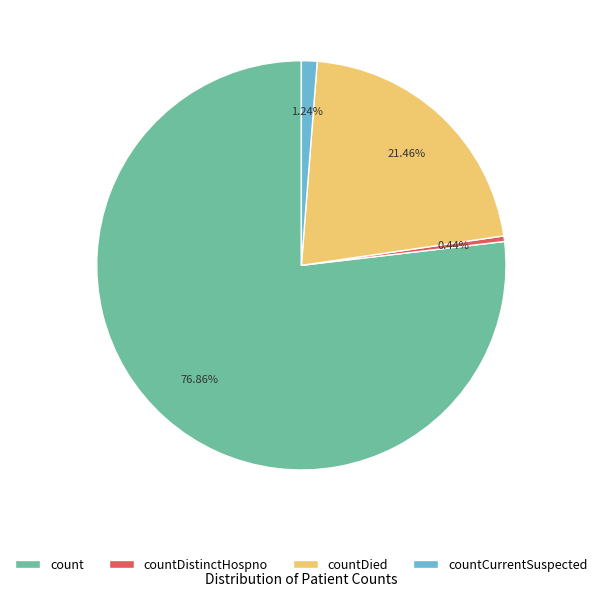

How many segments does this pie chart have?

4